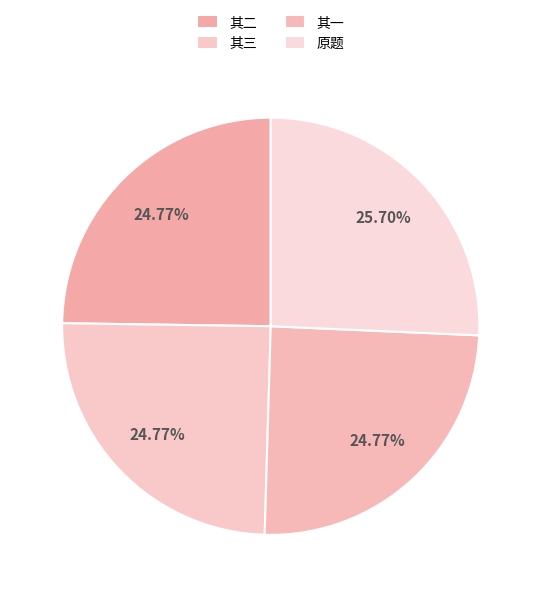

How many segments does this pie chart have?

4